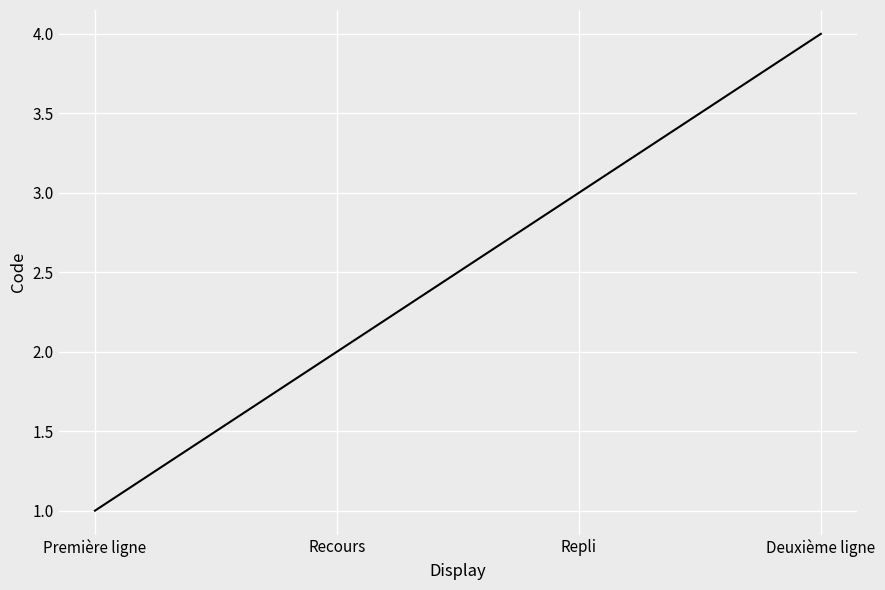

Is it true that the value at Deuxième ligne is 4?

True